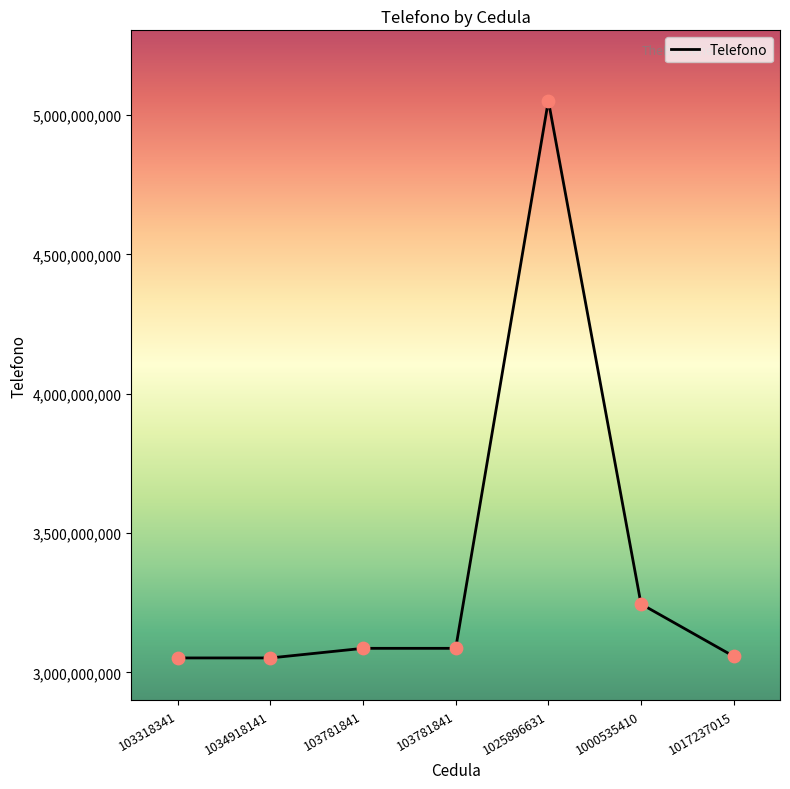

What is the ratio of the value at 103318341 to the value at 1034918141?

1.0